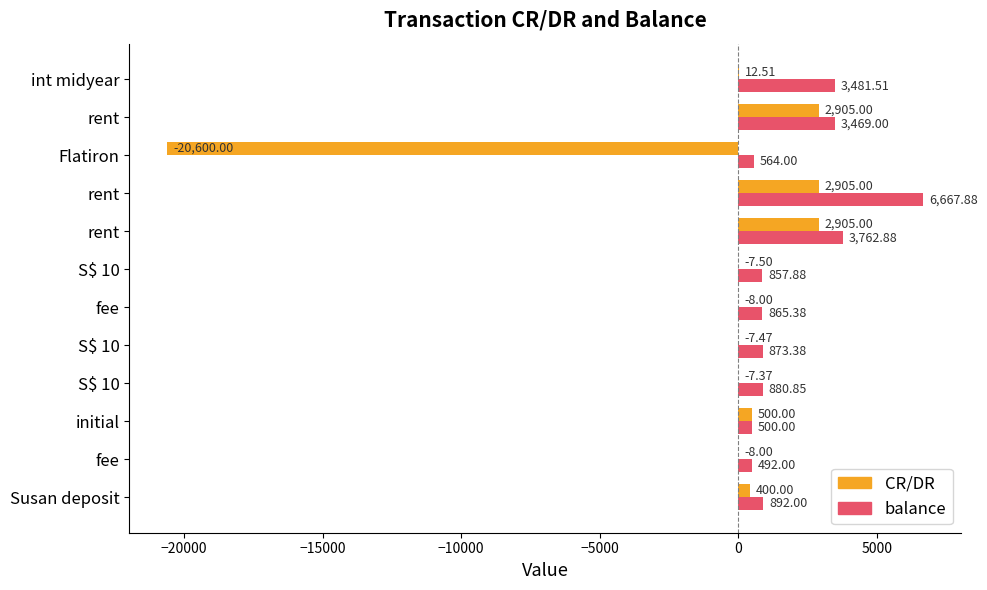

How many data points does each series have?

12